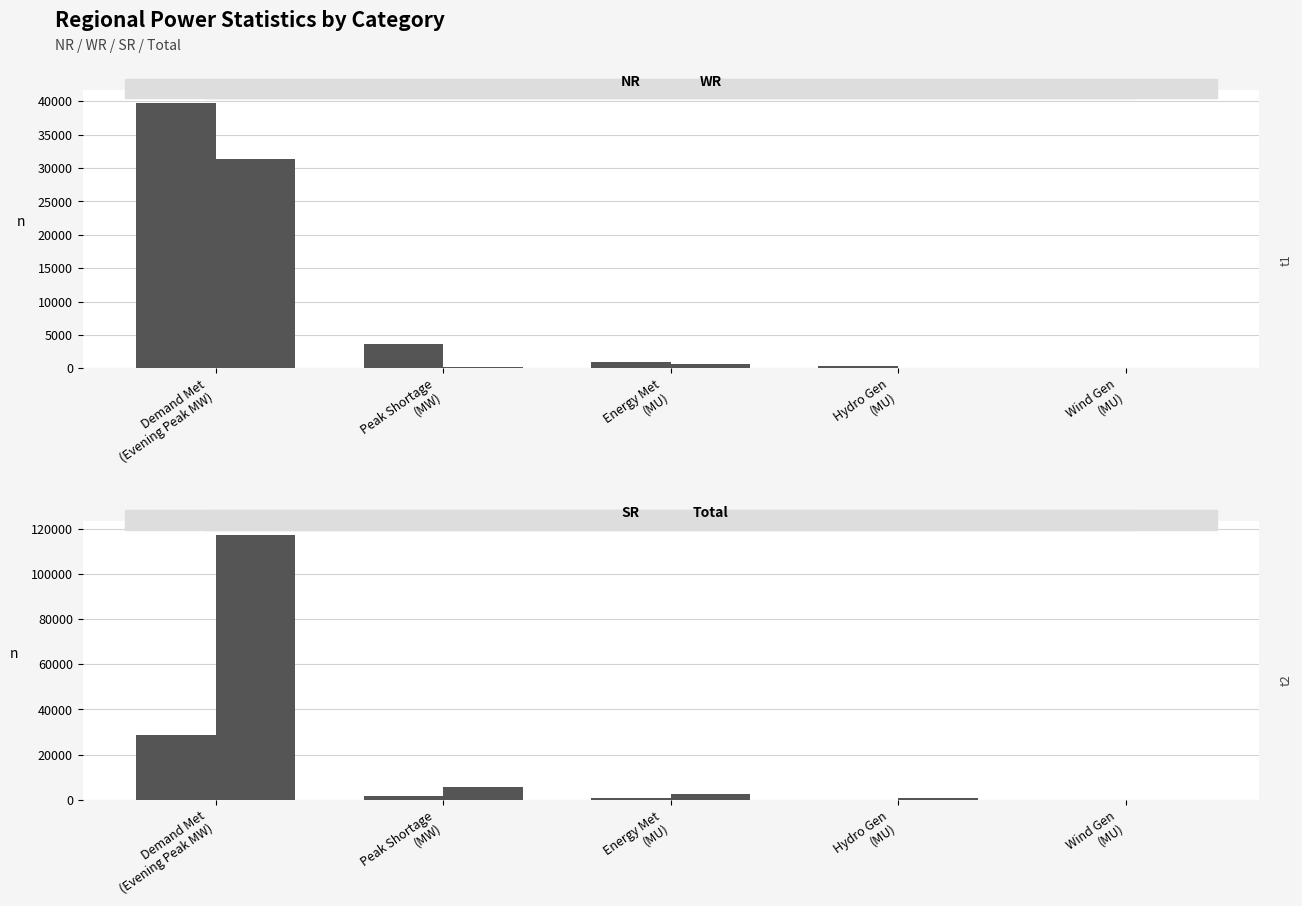

Rank the categories by Total value from highest to lowest.

Demand Met
(Evening Peak MW), Peak Shortage
(MW), Energy Met
(MU), Hydro Gen
(MU), Wind Gen
(MU)